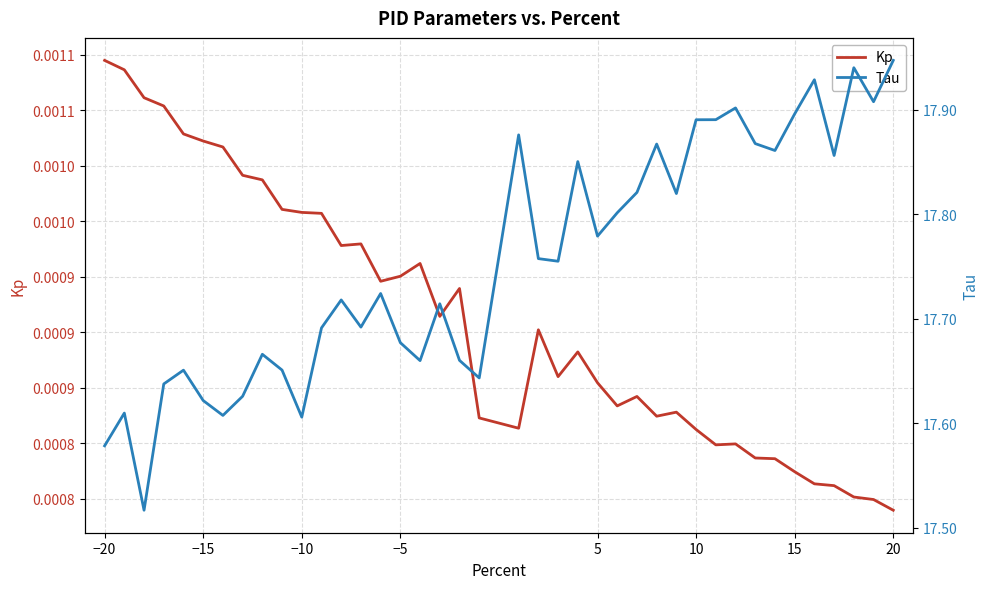

Is the value of Tau at −5 greater than the value of Kp at 17?

Yes